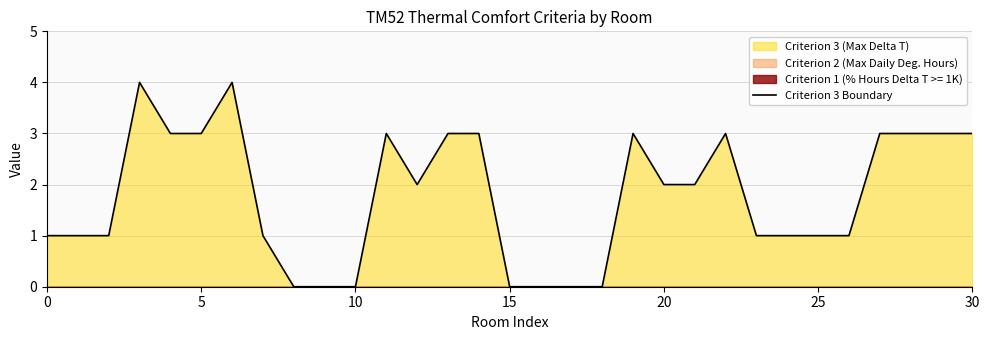

How many data points are above 2?

13